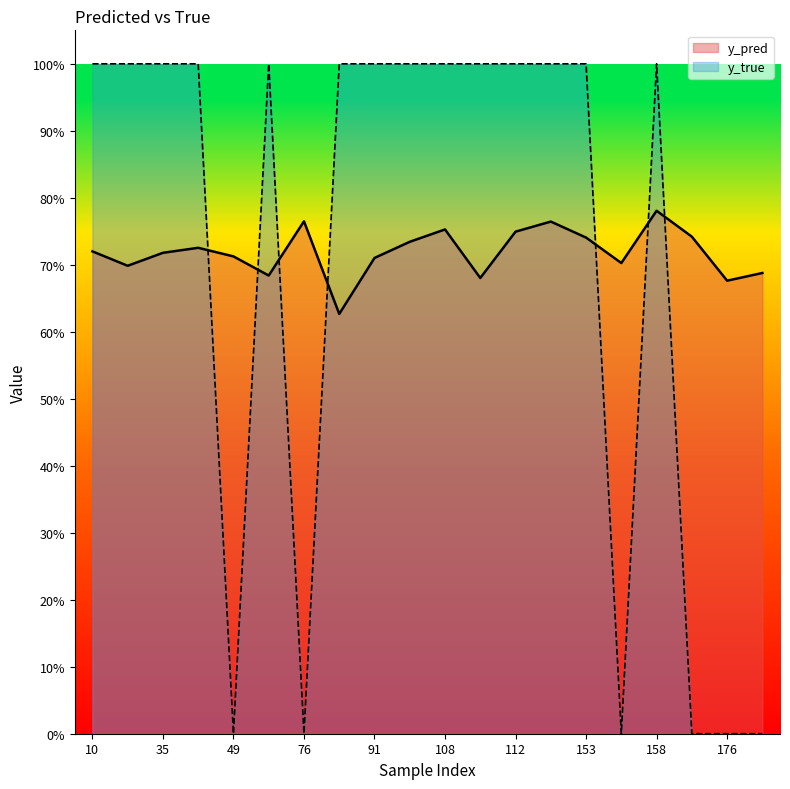

Reading right to left, what are all the values shown in this chart?

y_pred: 13=0.7	176=0.7	159=0.7	158=0.8	154=0.7	153=0.7	117=0.8	112=0.7	110=0.7	108=0.8	101=0.7	91=0.7	77=0.6	76=0.8	50=0.7	49=0.7	40=0.7	35=0.7	26=0.7	10=0.7
y_true: 13=0.0	176=0.0	159=0.0	158=1.0	154=0.0	153=1.0	117=1.0	112=1.0	110=1.0	108=1.0	101=1.0	91=1.0	77=1.0	76=0.0	50=1.0	49=0.0	40=1.0	35=1.0	26=1.0	10=1.0